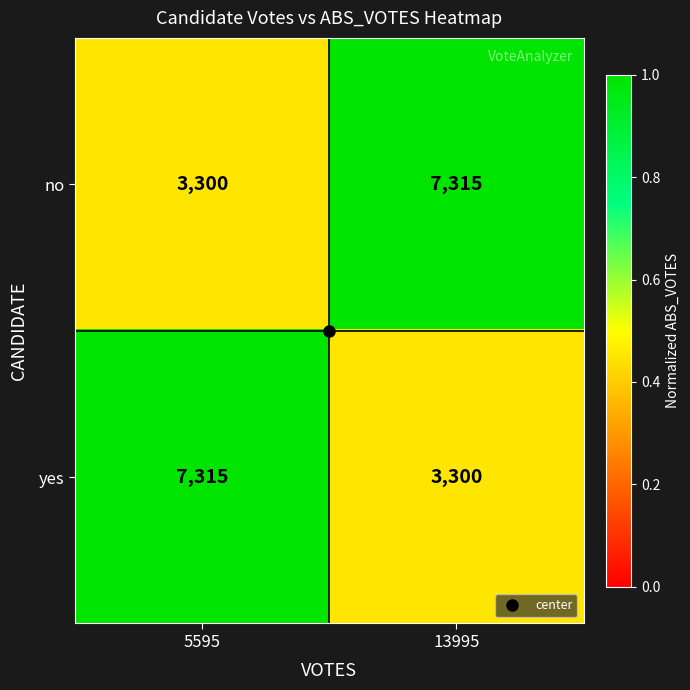

Rank the series at 13995 from highest to lowest value.

no, yes